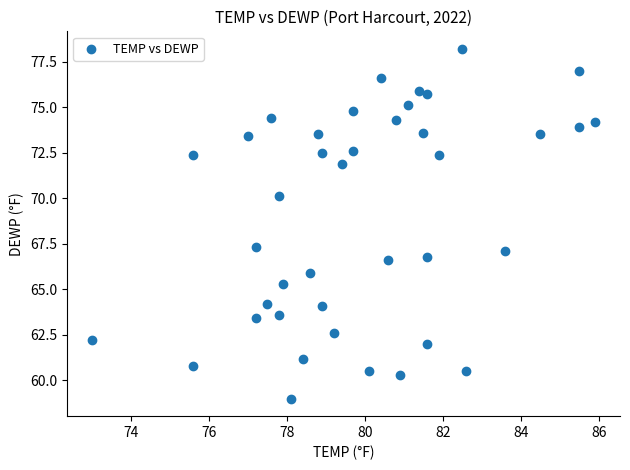

What is the range of Y values (max minus min)?

19.2